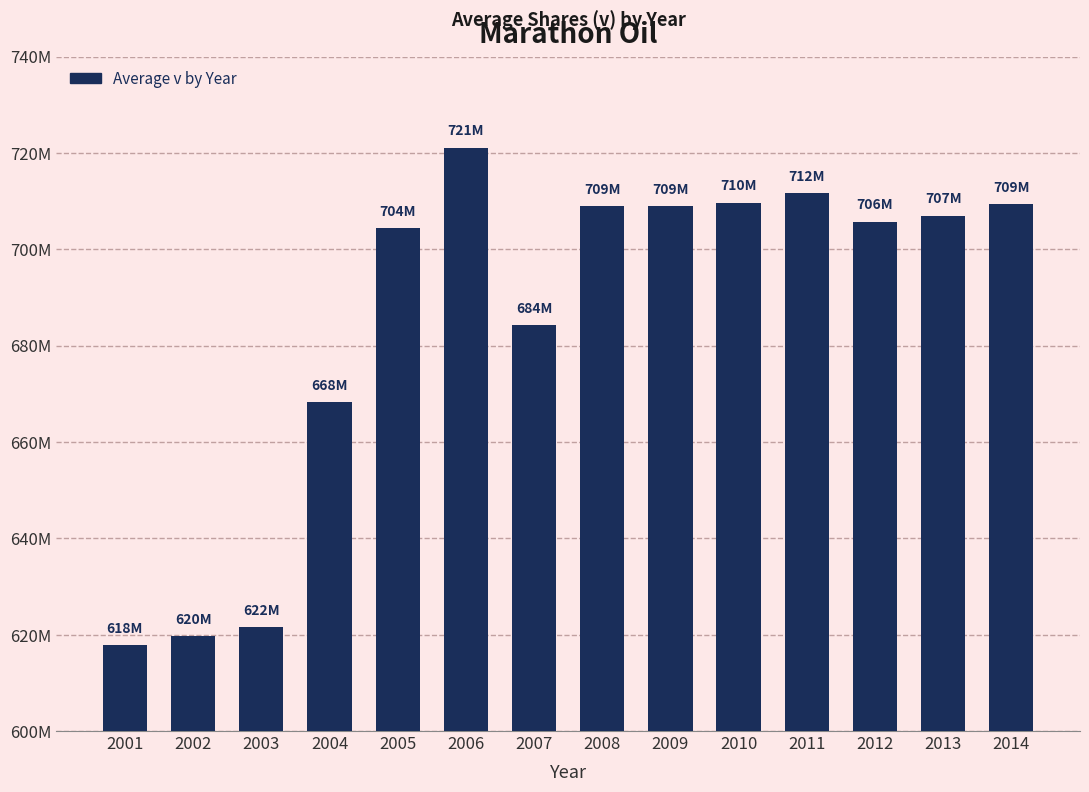

What is the value of the 13th bar from the left?

707000000